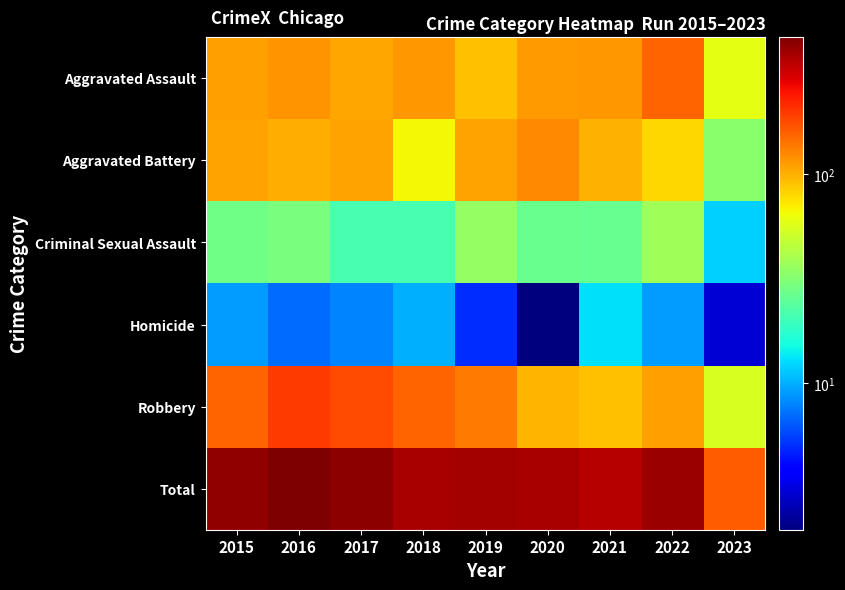

At how many categories does at least one series exceed 282?

8